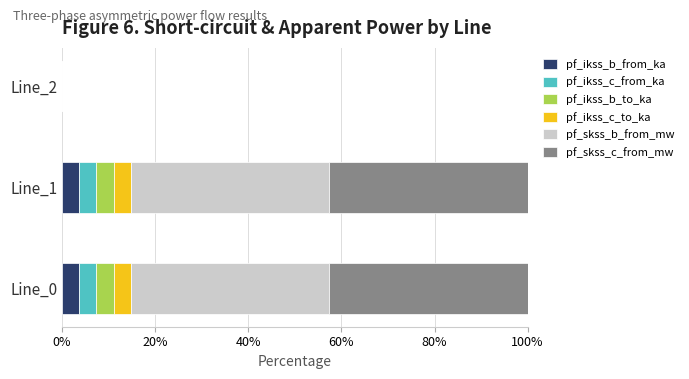

True or false: pf_ikss_b_from_ka has a value of 3.7 at Line_0.

True